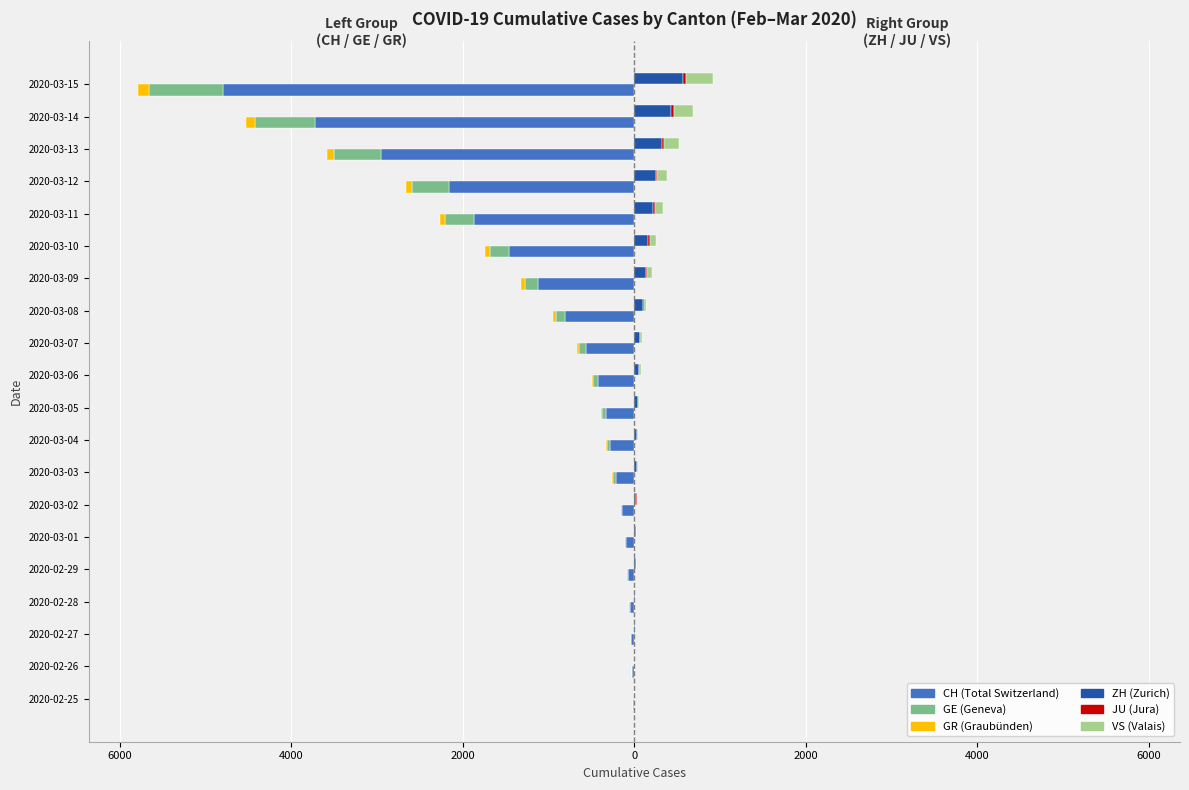

True or false: VS has a value of 312 at 2020-03-15.

True